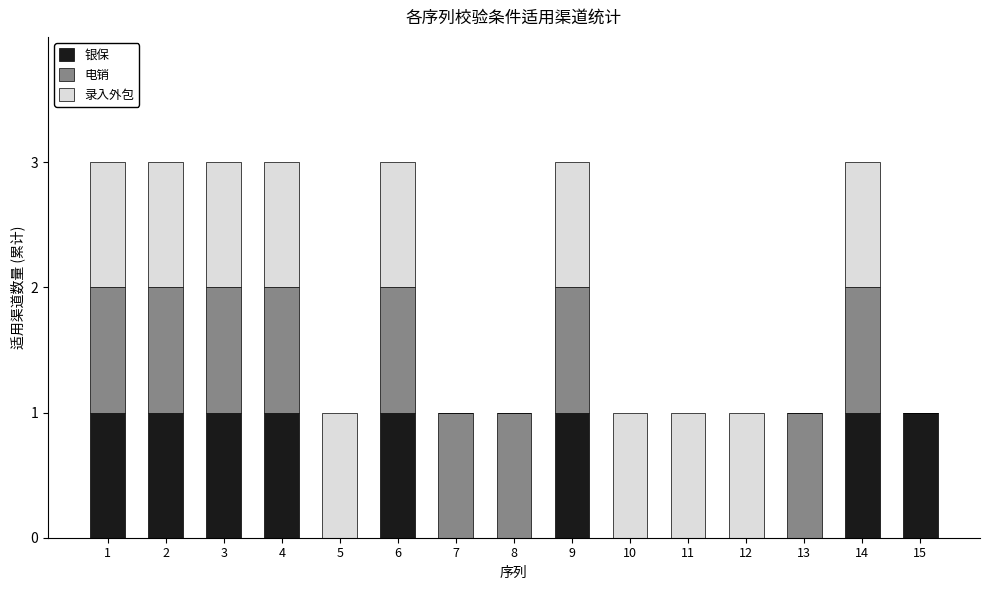

Is it true that 银保 equals 0 at 7?

True